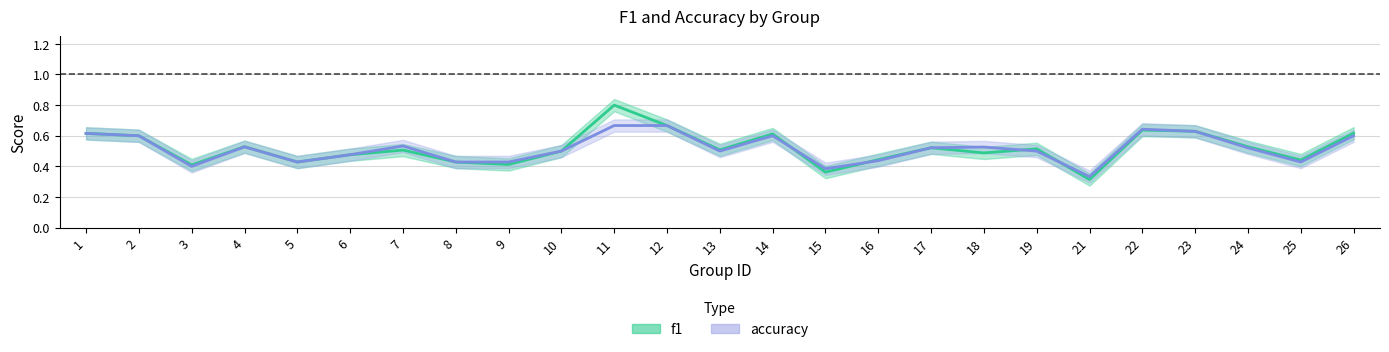

Is it true that accuracy equals 1.0 at 23?

False